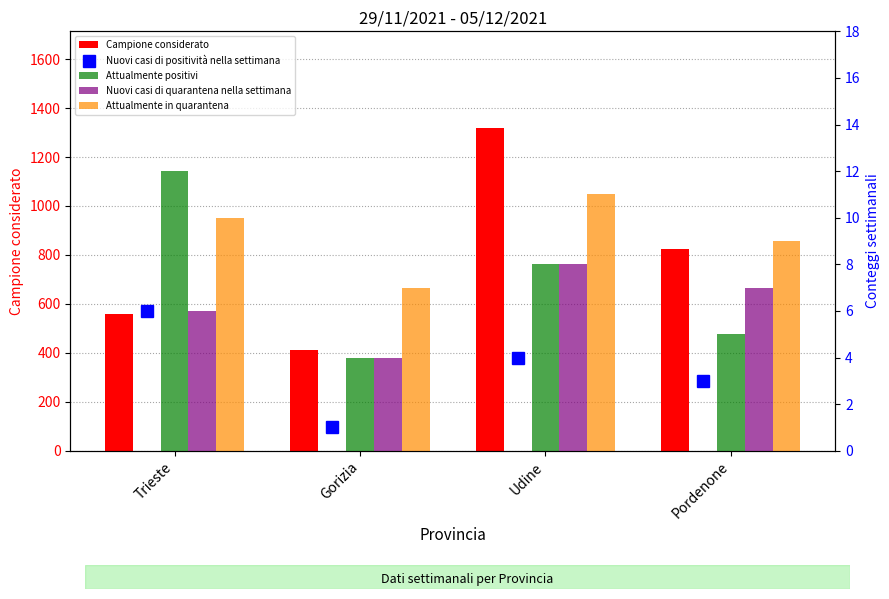

At which label does Attualmente in quarantena reach its minimum?

Gorizia